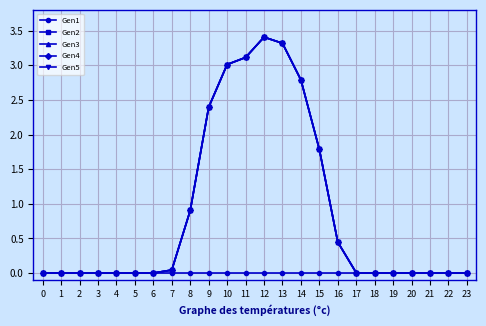

What is the highest value of the Gen3 series?

3.4